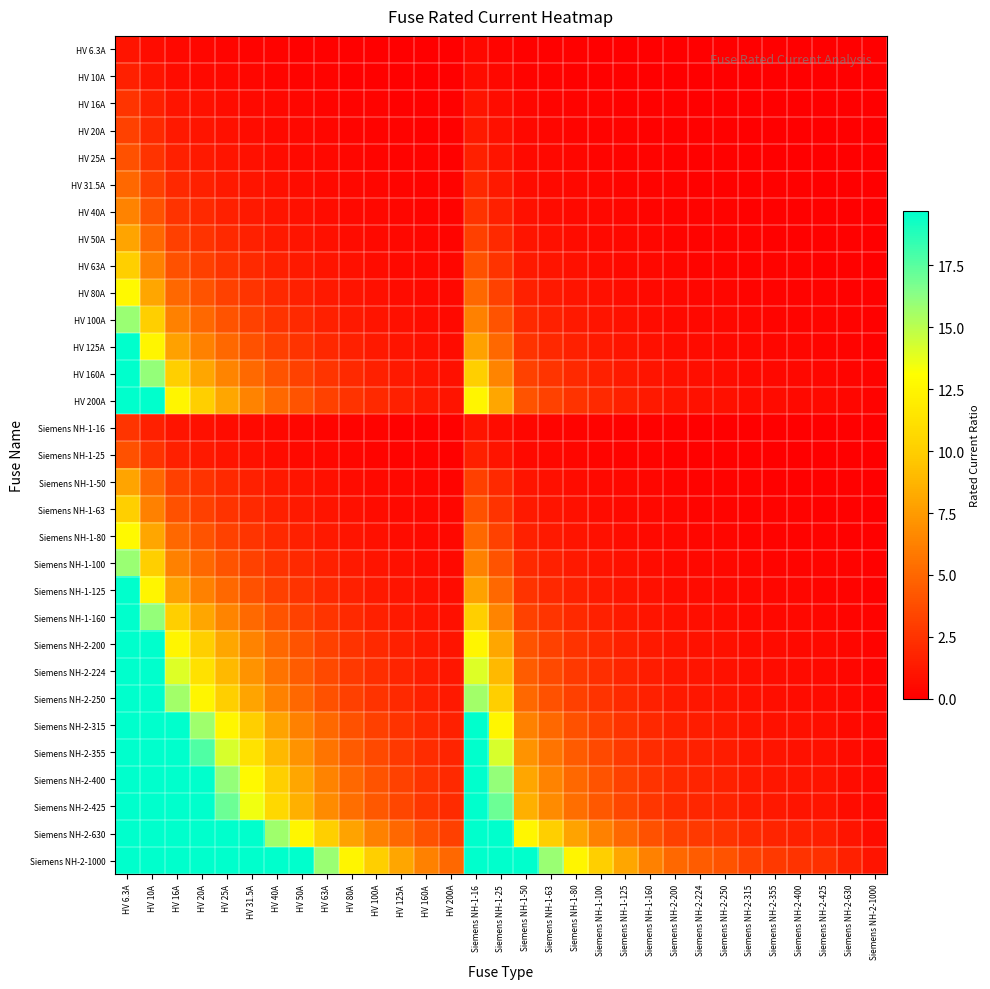

At which category is the sum across all series the highest?

HV 6.3A